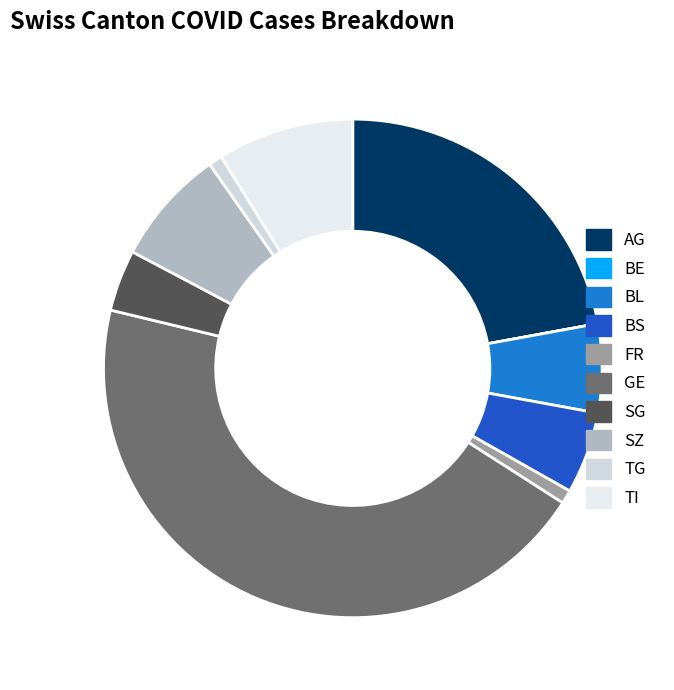

To the nearest percent, what is the average slice percentage?

10%